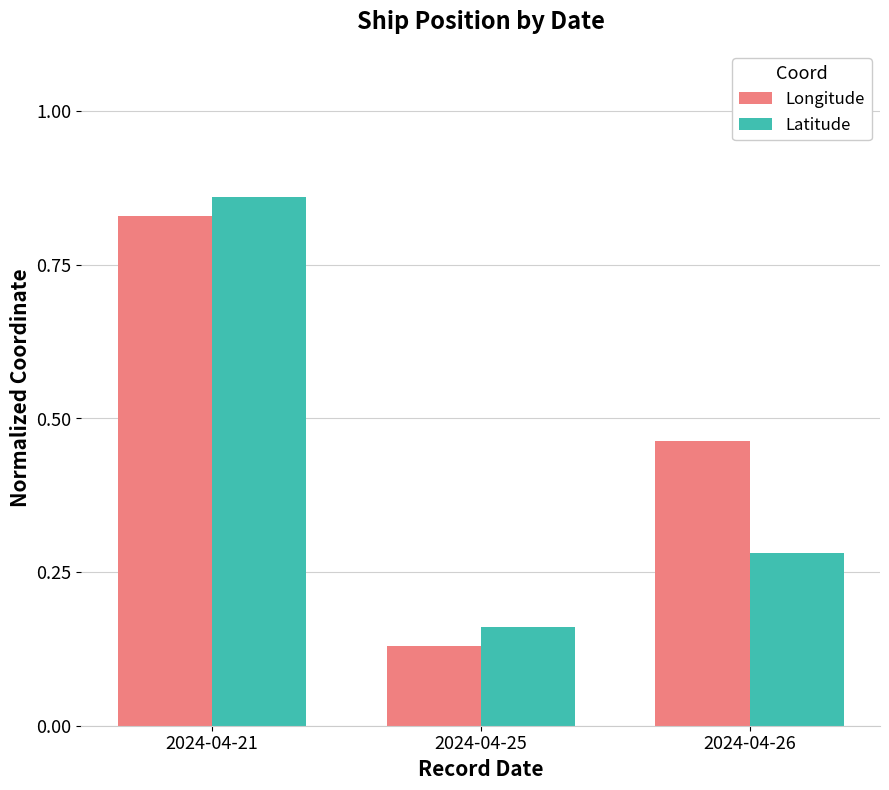

The Longitude series shows 0.2 at 2024-04-21. True or false?

False